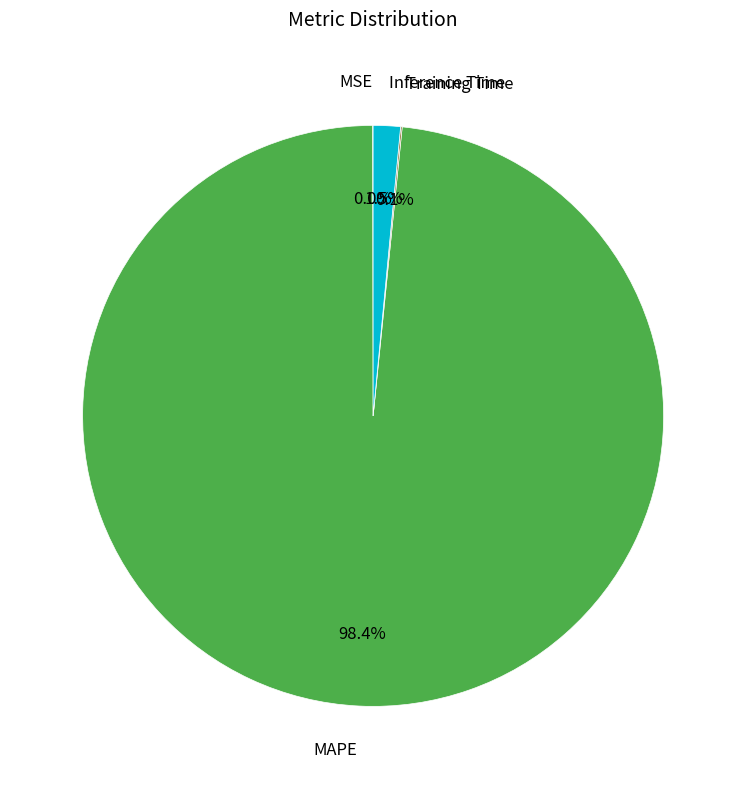

Does any single category account for the majority?

Yes